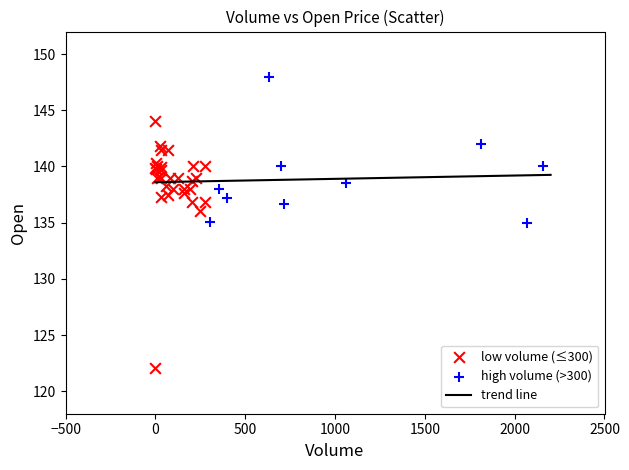

Which series has the widest spread of Y values?

low volume (≤300)